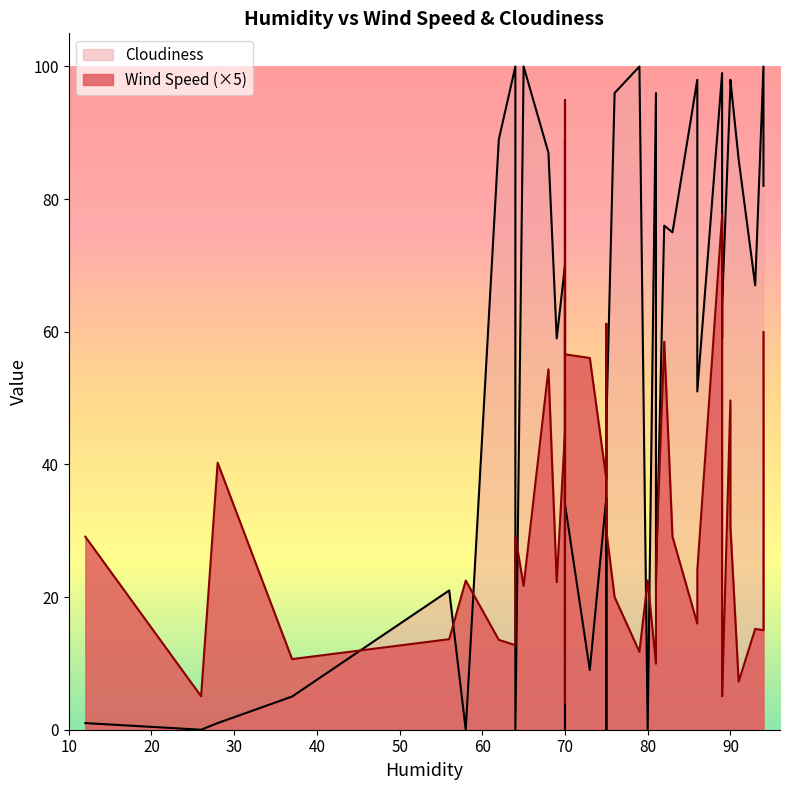

What is the label of the 31st point from the right?

37